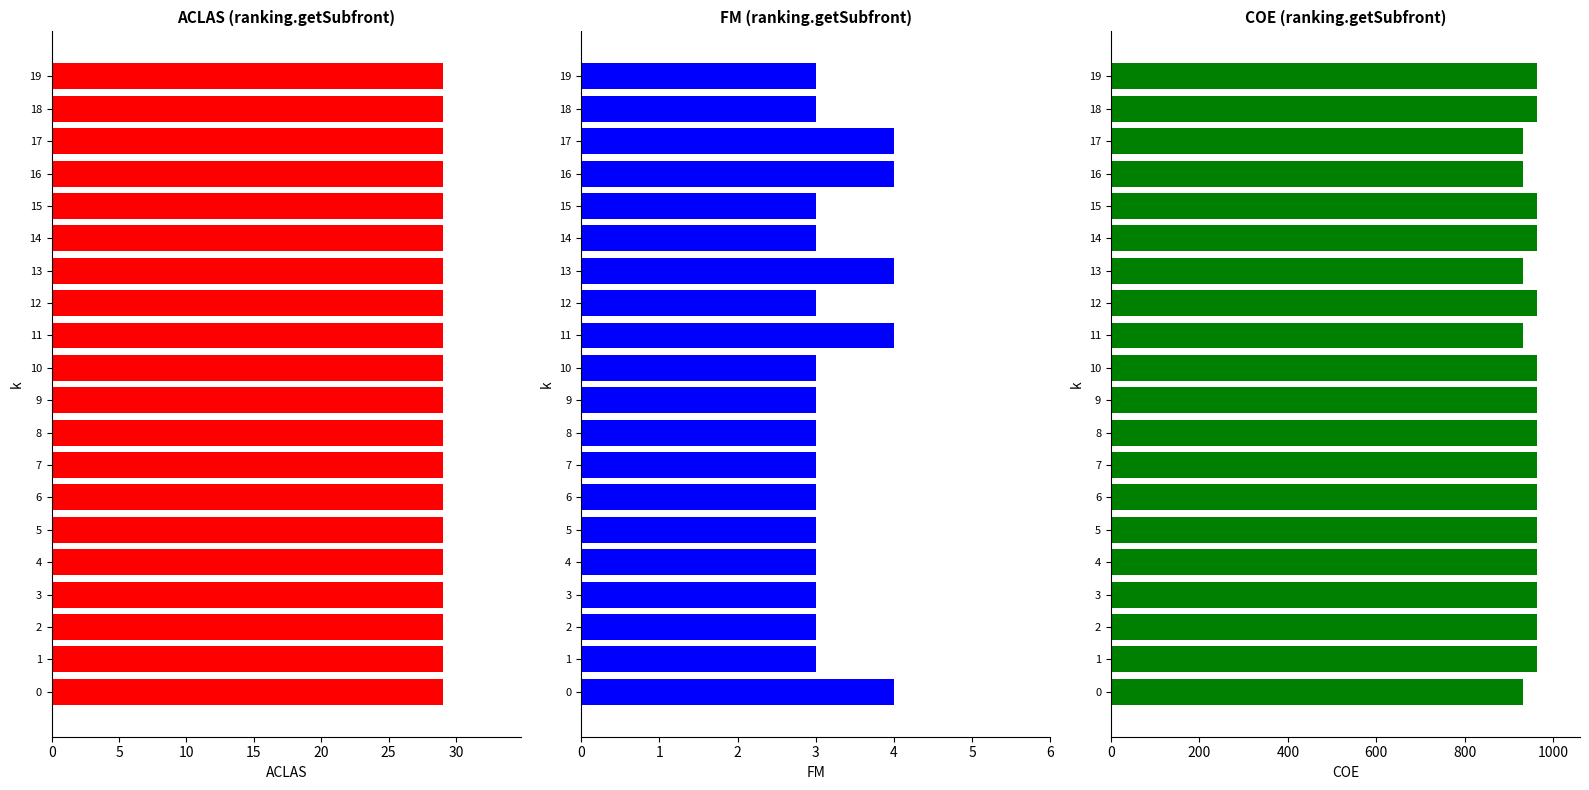

Which category has the highest value across all series?

5